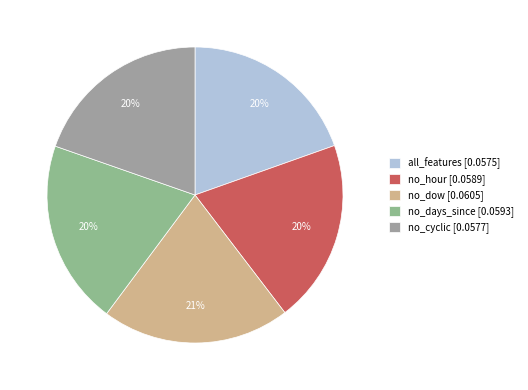

Count the number of slices in the pie.

5